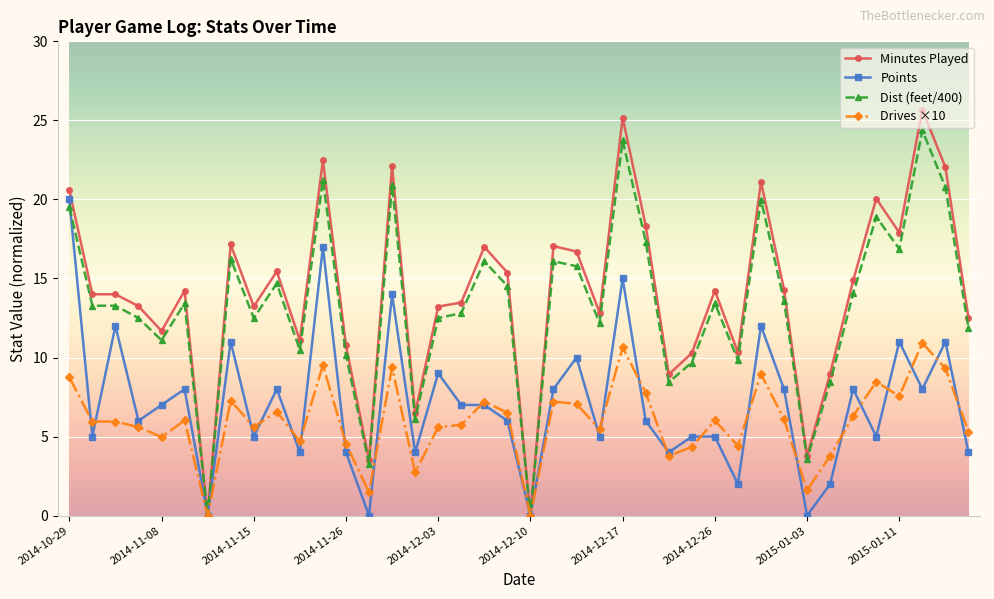

What is the maximum value shown in the chart?

25.7